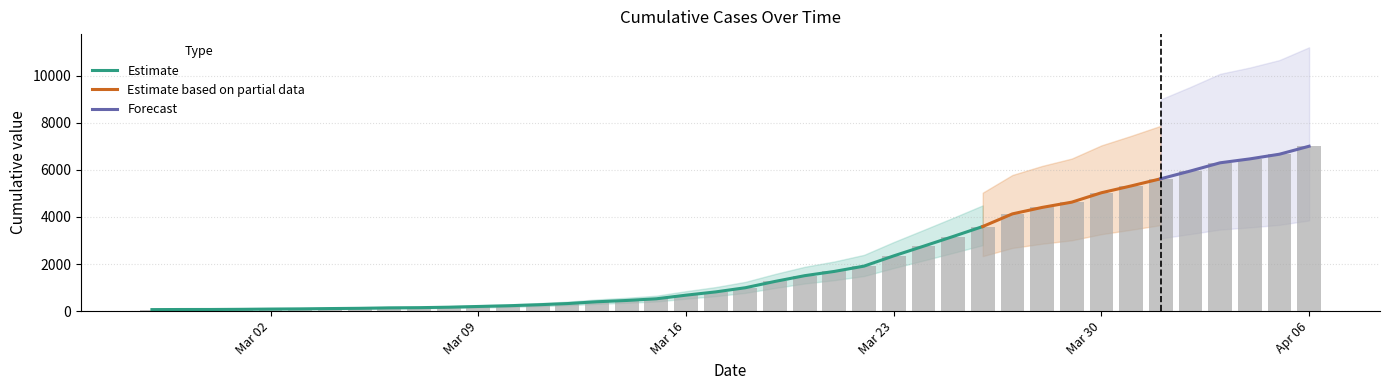

Approximately how many times larger is the value at 2020-03-08 compared to 2020-03-01?

2.2